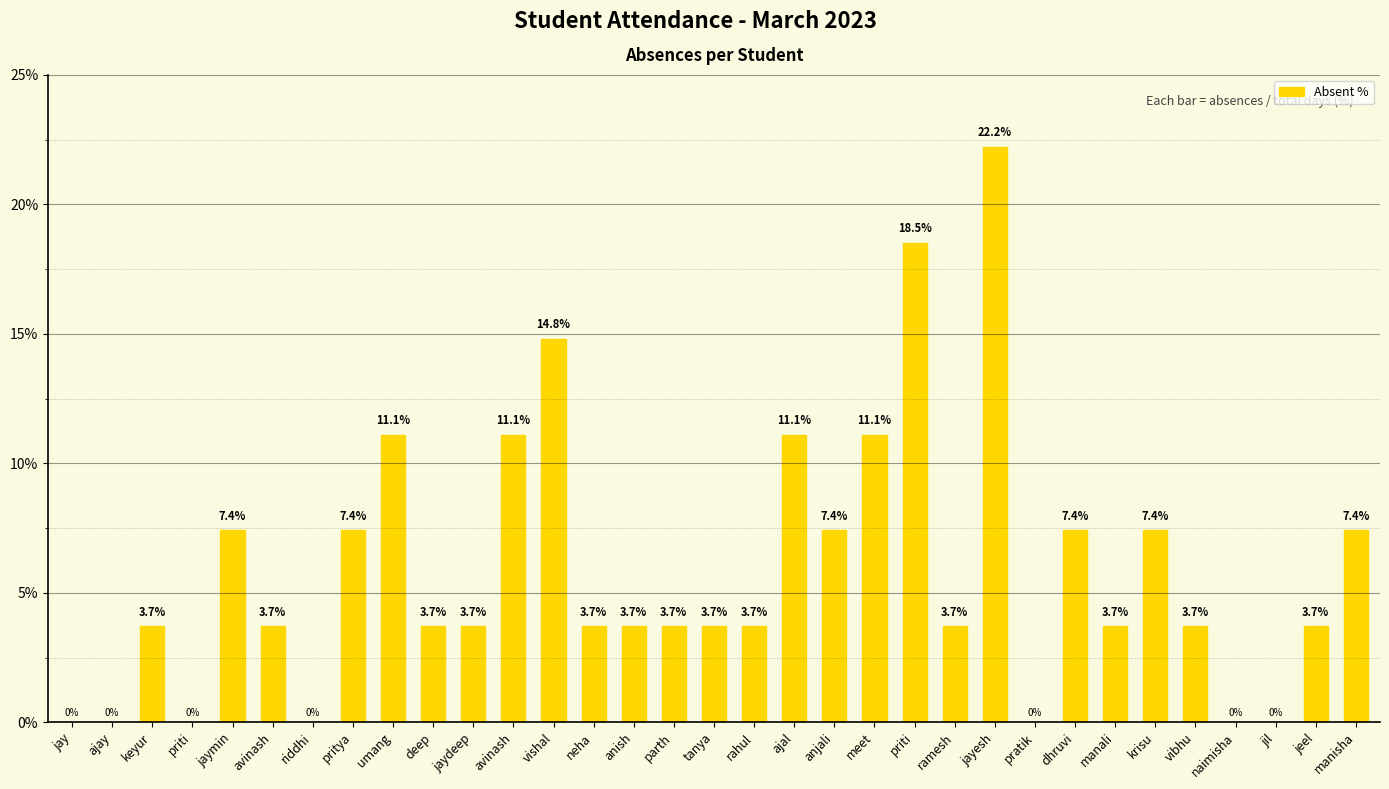

Are the bars horizontal?

No